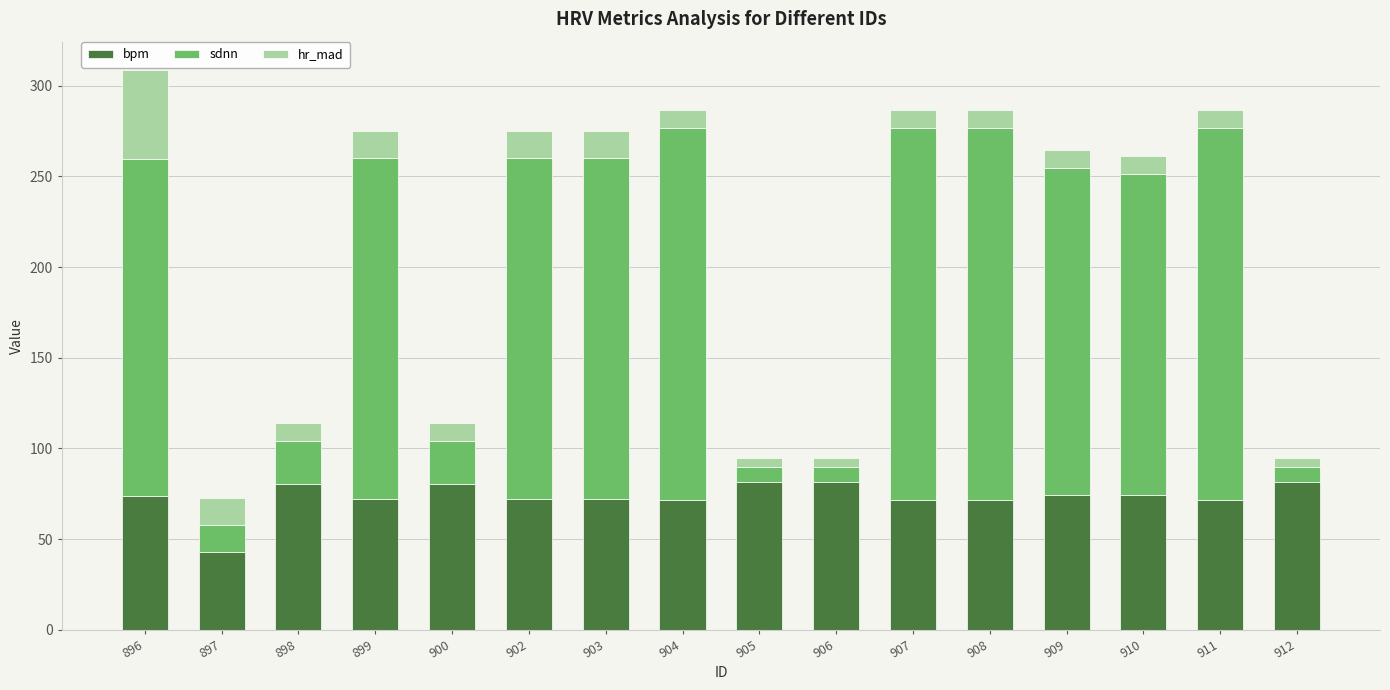

Count the number of categories in the chart.

16